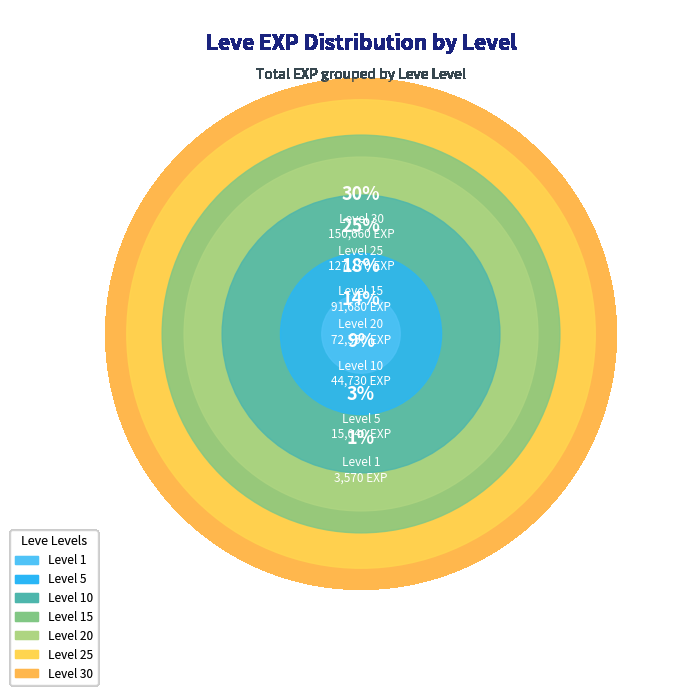

Between 10 and 15, which is larger?

15